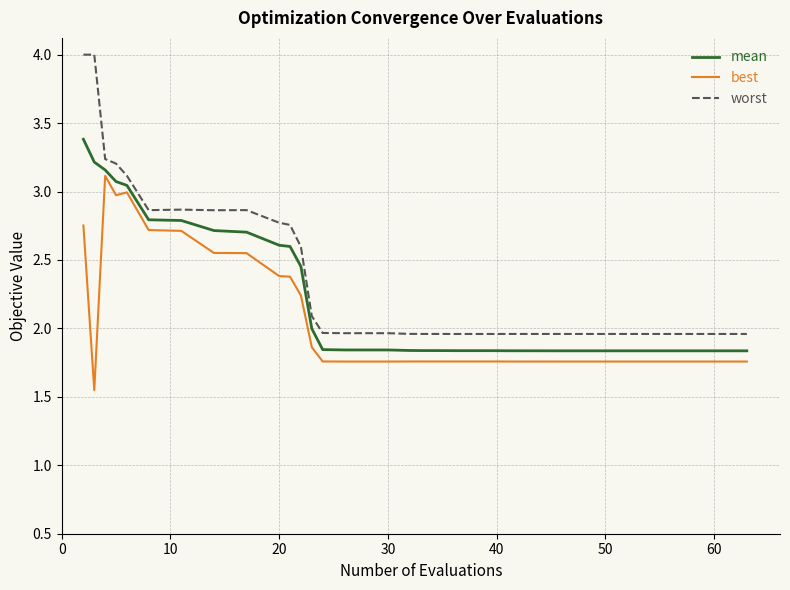

List the series in order of their overall mean, highest first.

worst, mean, best